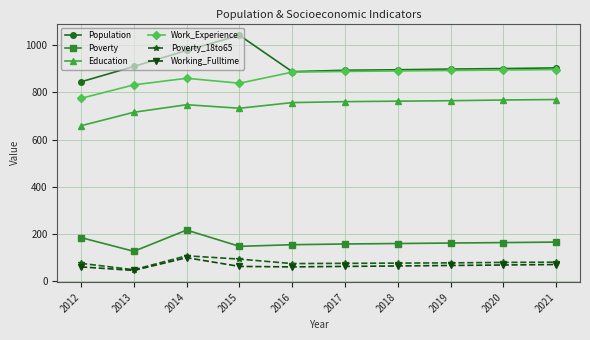

Which series has the largest total across all categories?

Population